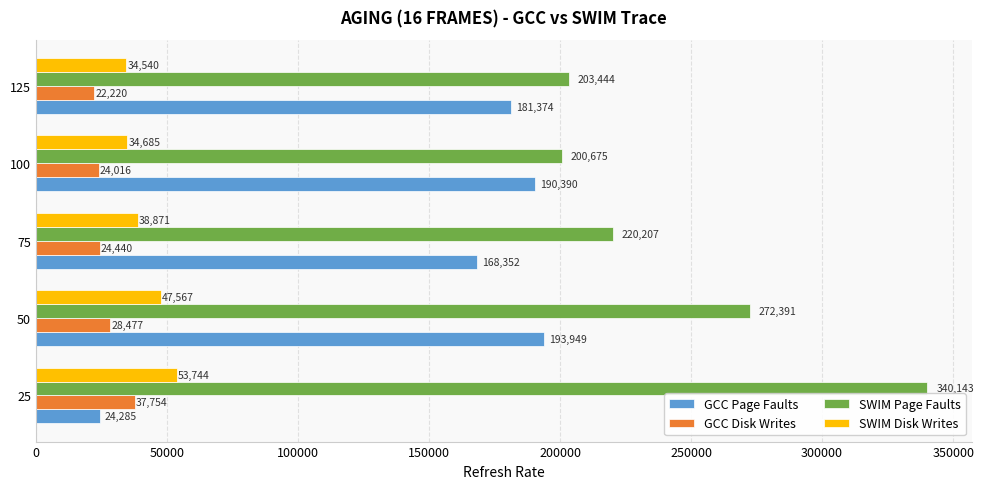

The value of SWIM Page Faults at 25 is 340143. True or false?

True